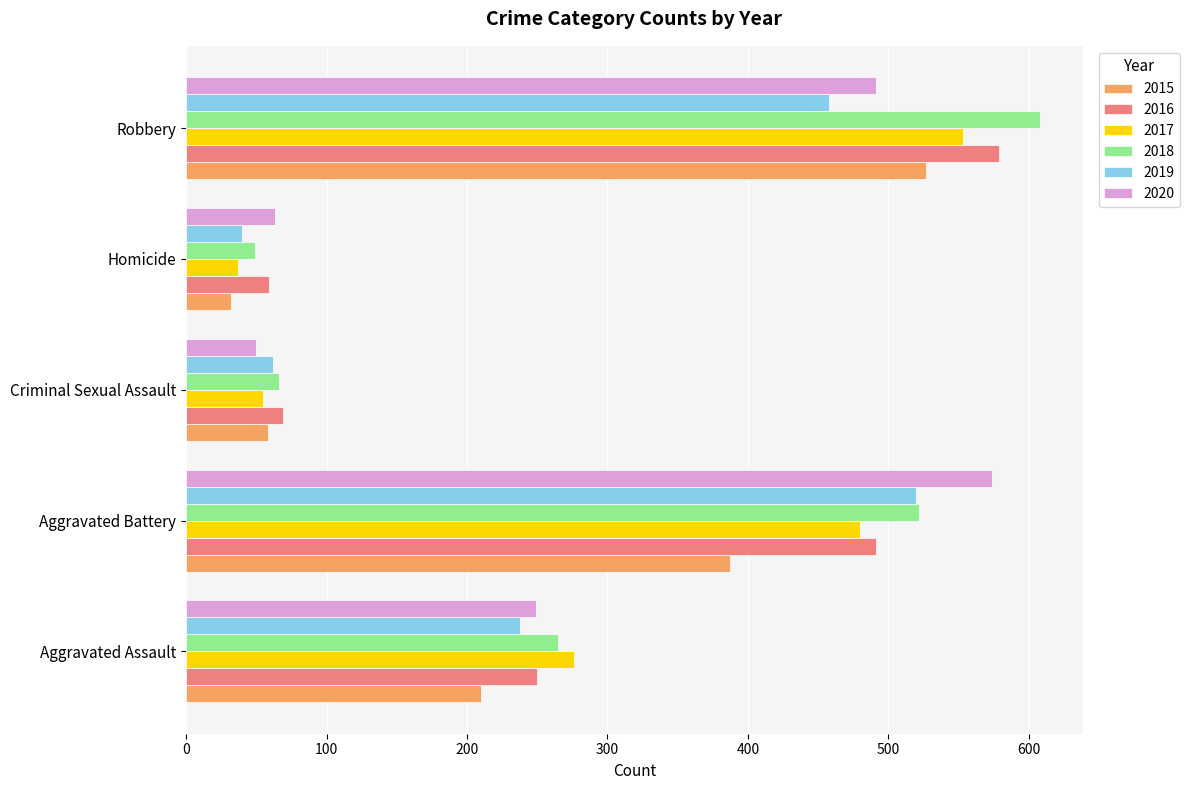

At which label does 2015 reach its peak?

Robbery